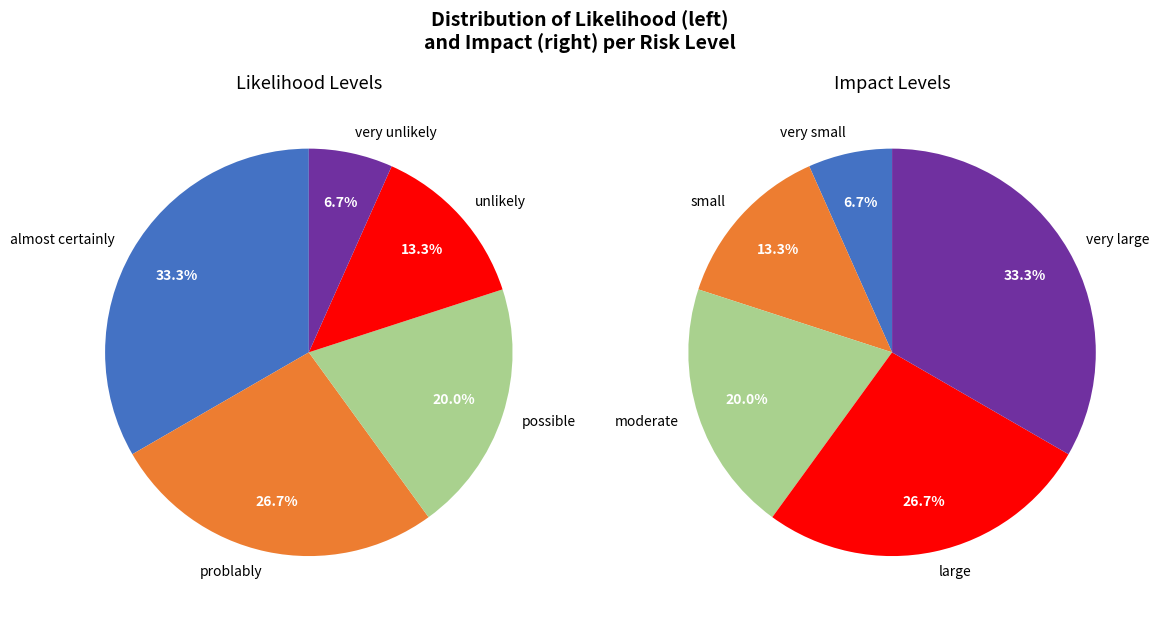

Does any single category account for the majority?

No